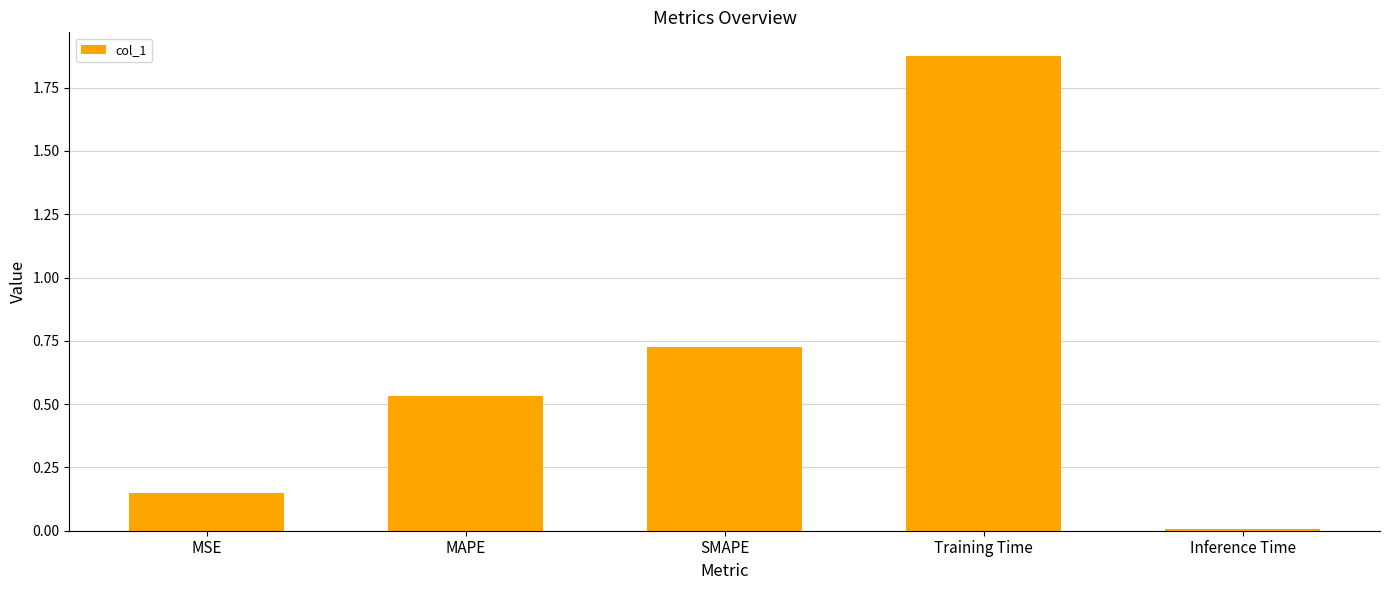

What is the difference between the maximum and second lowest values?

1.7